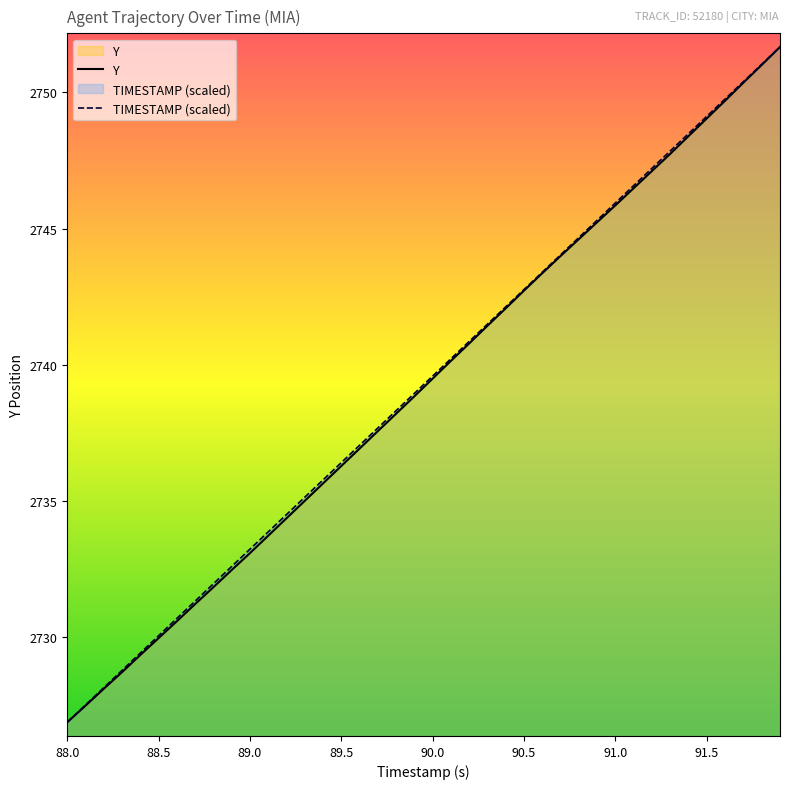

What is the maximum value for Y?

2751.7